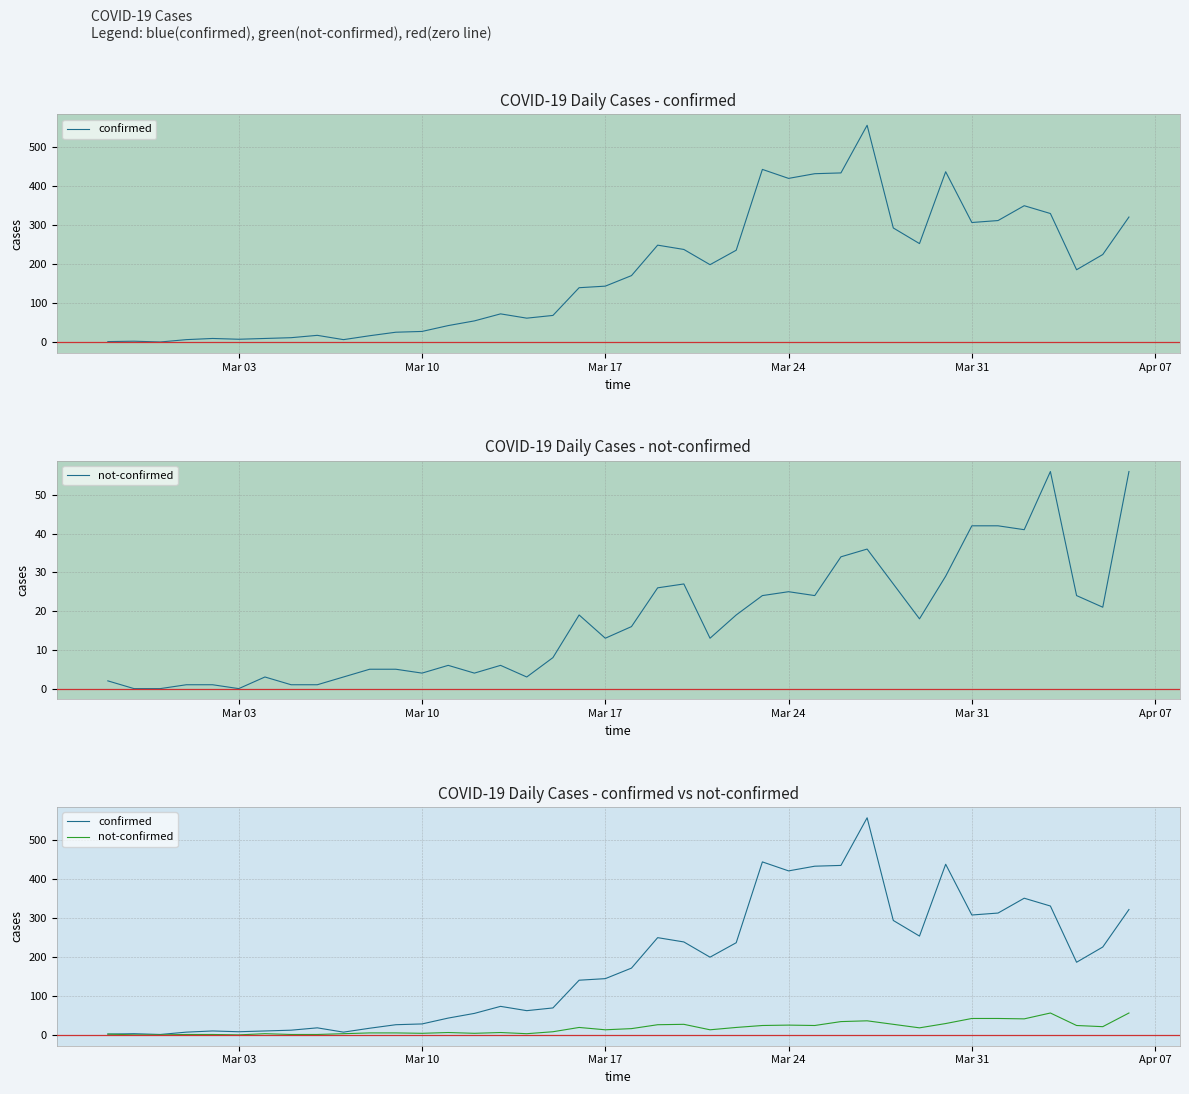

How many interior local valleys does the not-confirmed series have?

10